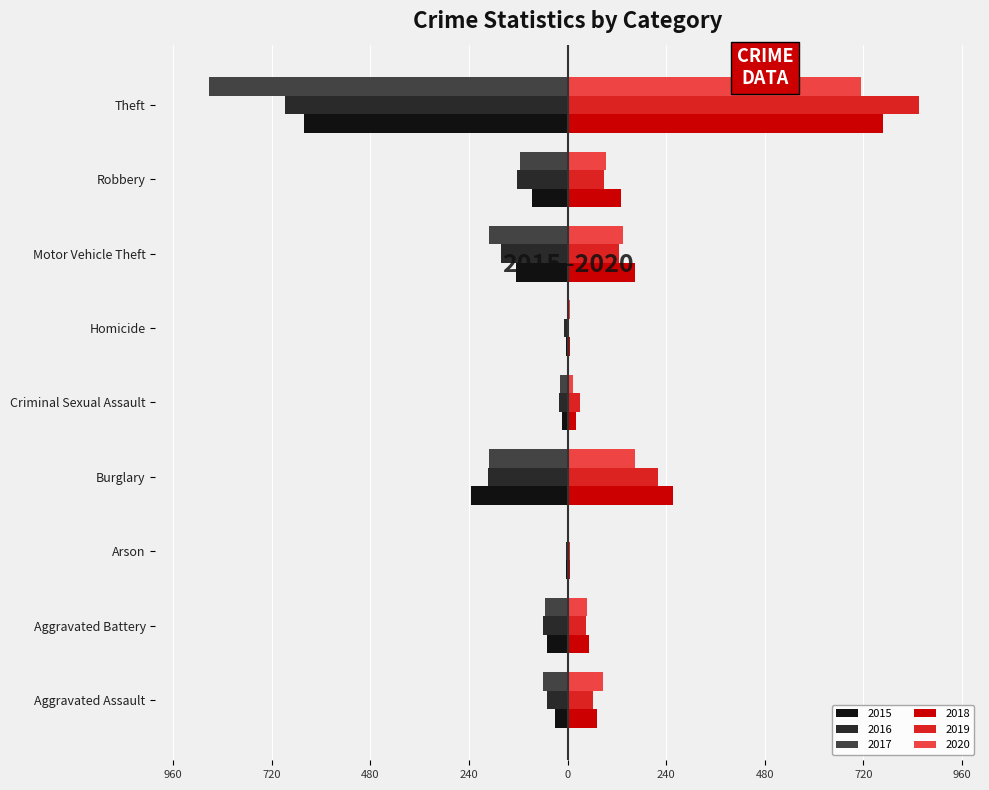

At how many categories does at least one series exceed 168?

2